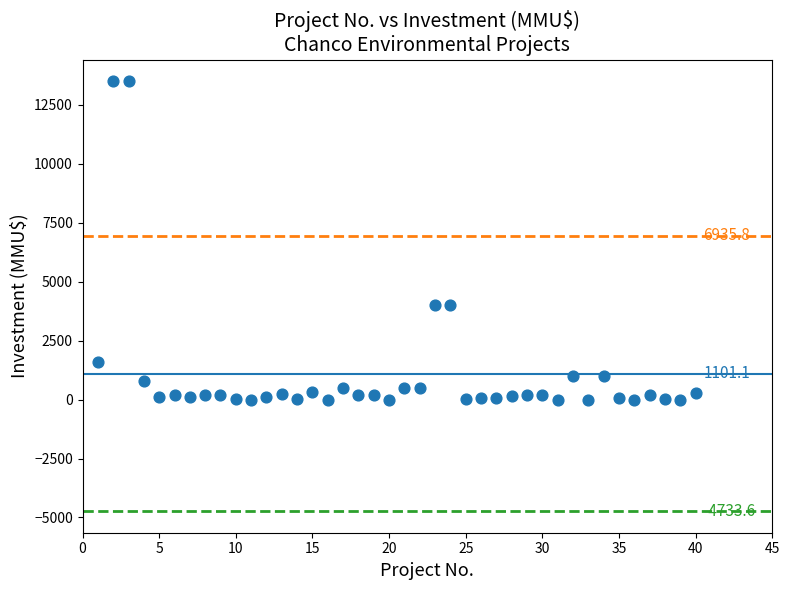

What is the range of X values (max minus min)?

39